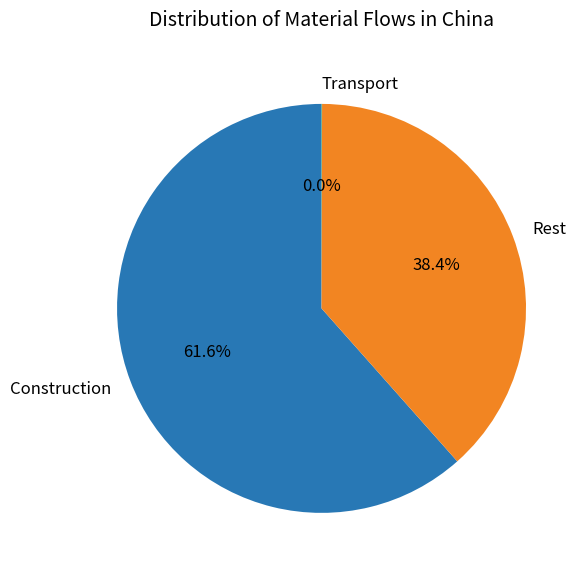

To the nearest percent, what percentage of the pie is Construction?

62%